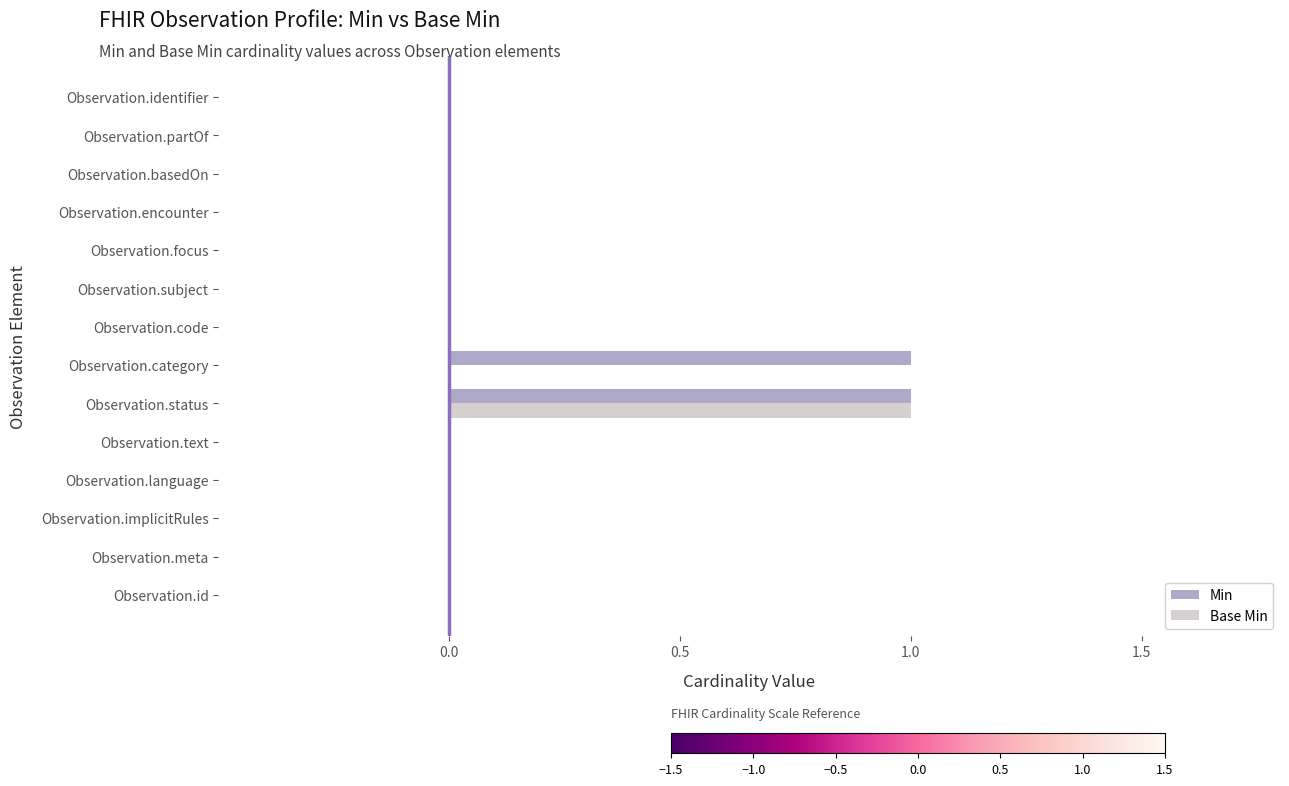

The Min series shows 0 at Observation.subject. True or false?

True